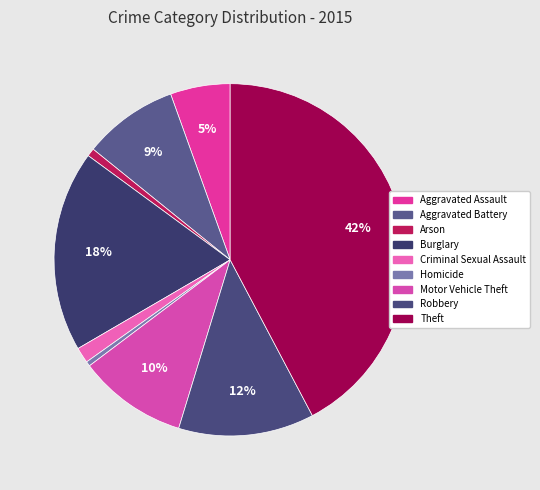

What is the ratio of the value at Robbery to the value at Aggravated Assault?

2.3